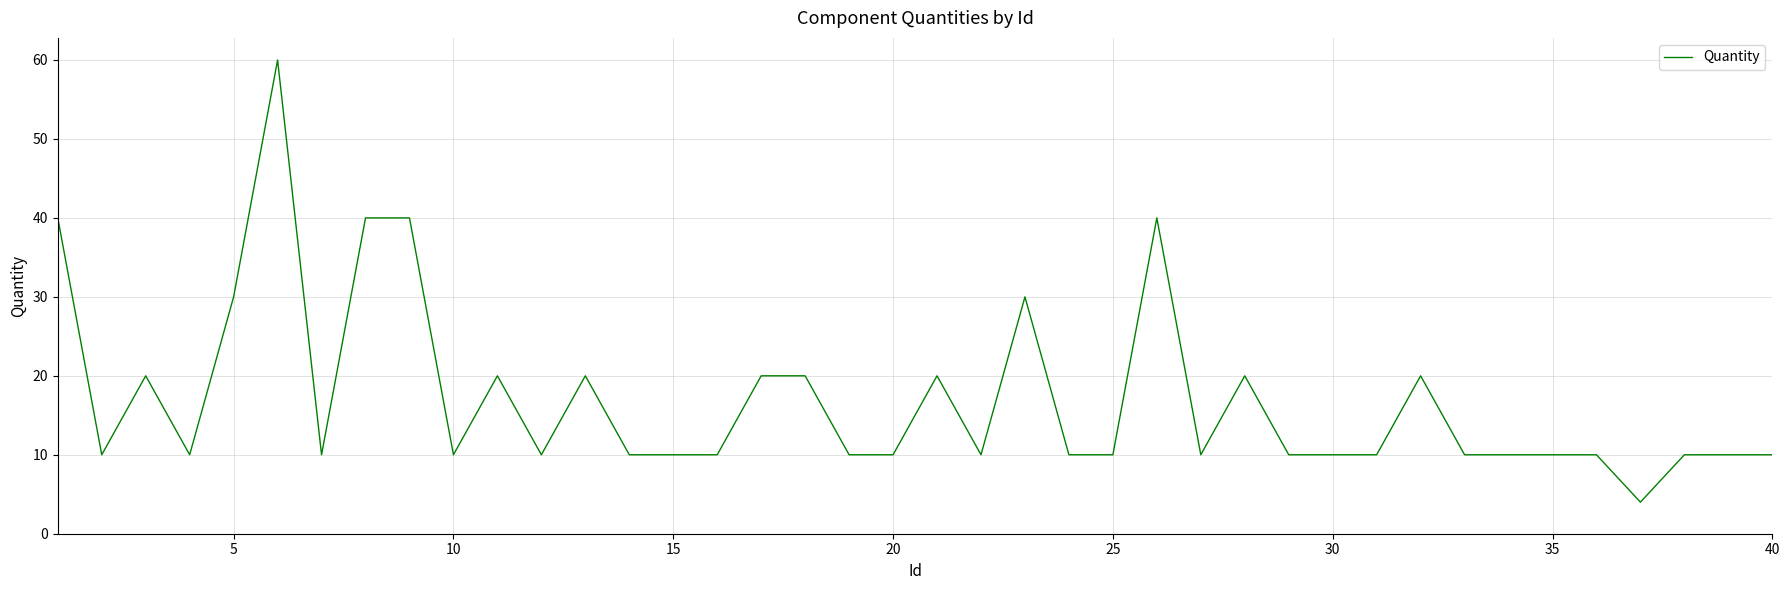

What is the greatest value displayed?

60